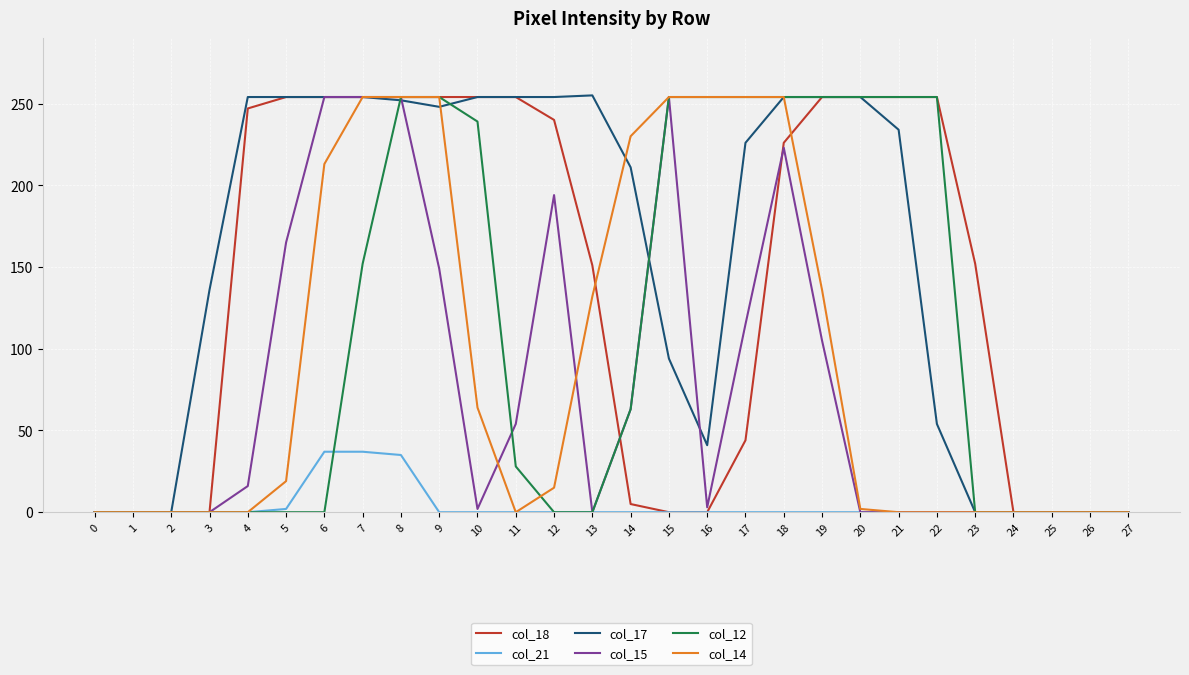

Between 4 and 13, which series saw the biggest shift?

col_14